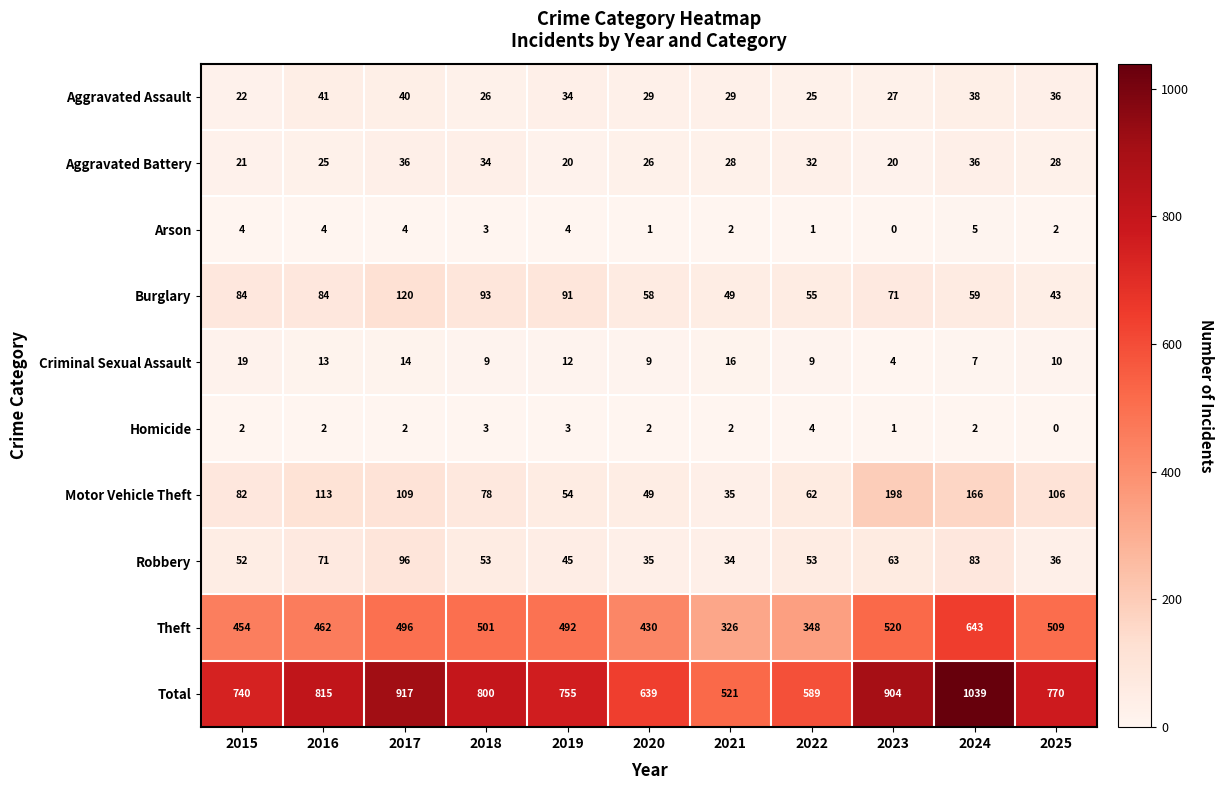

Between 2015 and 2020, which series saw the biggest shift?

Total